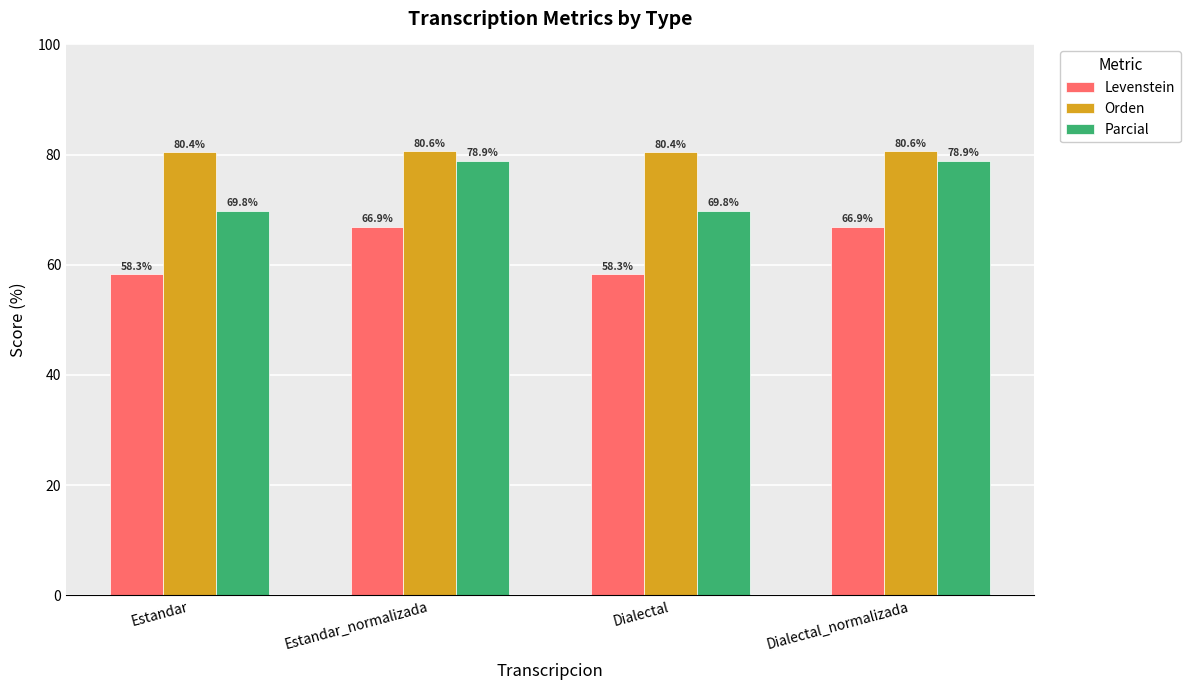

Which series has the widest spread of values?

Parcial